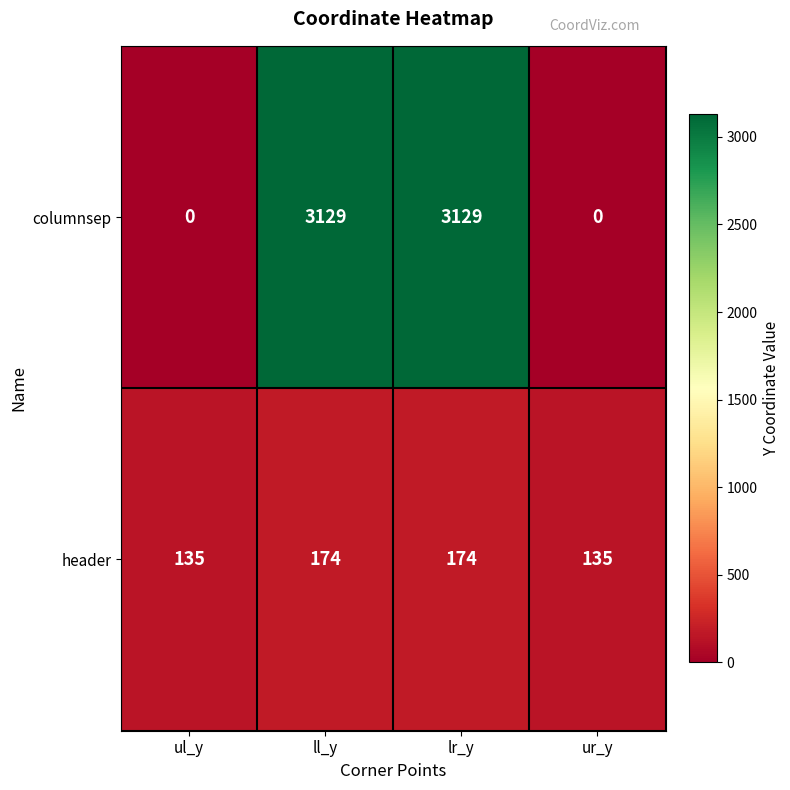

Reading left to right, list all the values displayed in this chart.

columnsep: ul_y=0	ll_y=3129	lr_y=3129	ur_y=0
header: ul_y=135	ll_y=174	lr_y=174	ur_y=135